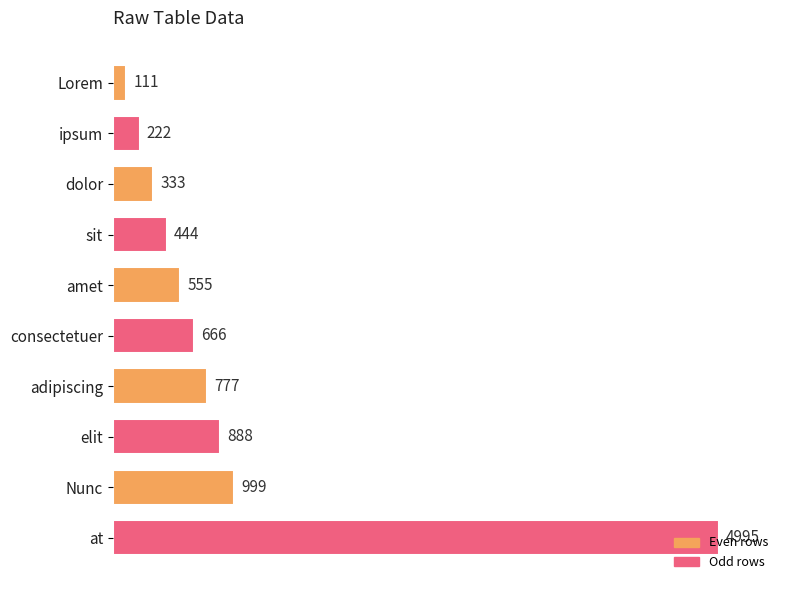

Count the number of data series in this chart.

1